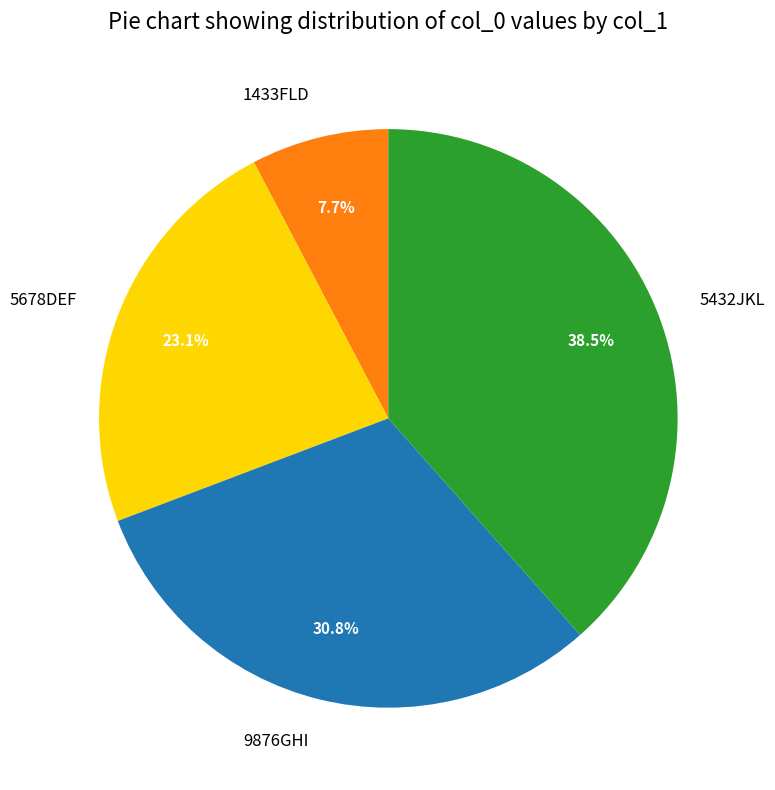

Does 1433FLD represent more than half of the total?

No